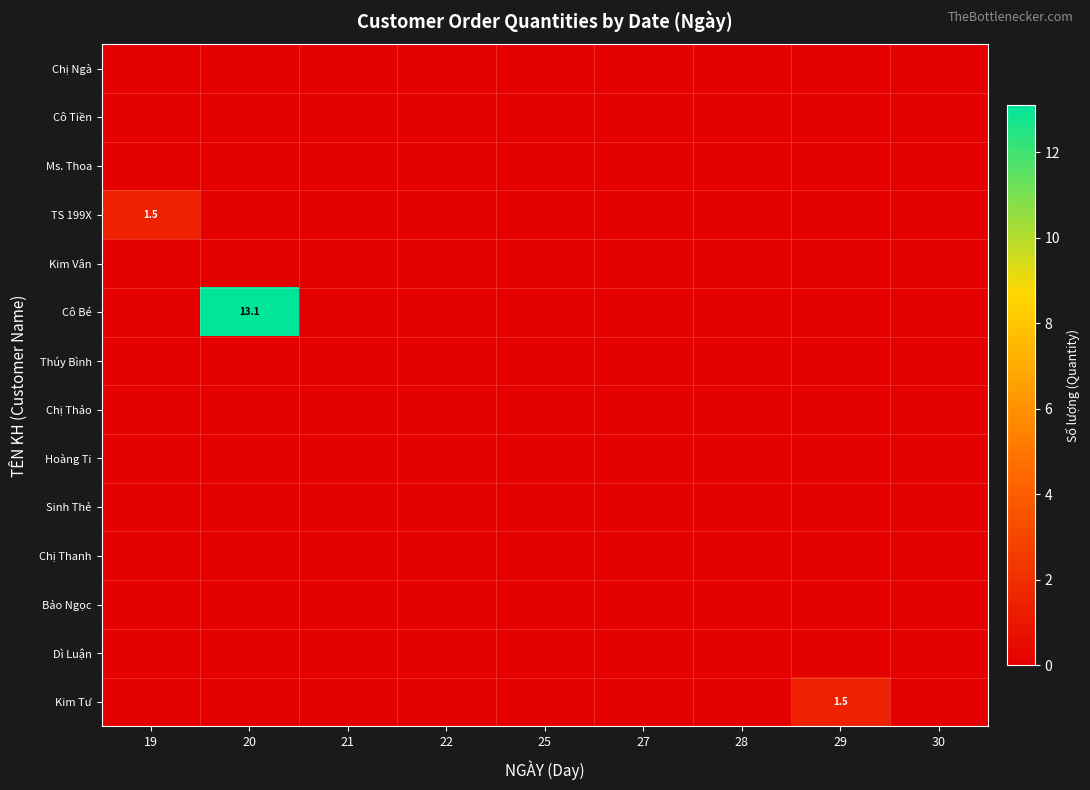

Rank the categories by Thúy Bình value from lowest to highest.

19, 20, 21, 22, 25, 27, 28, 29, 30